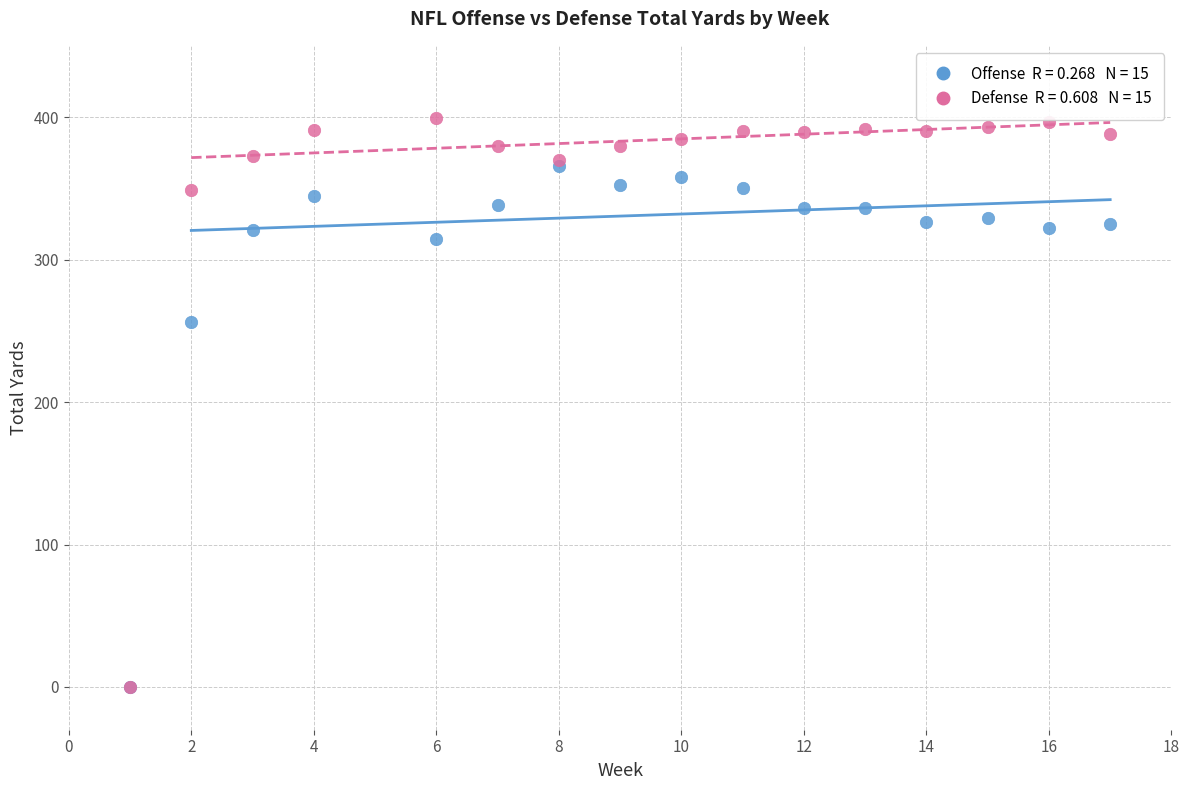

Across all series, what Y value is closest to 199?

256.0